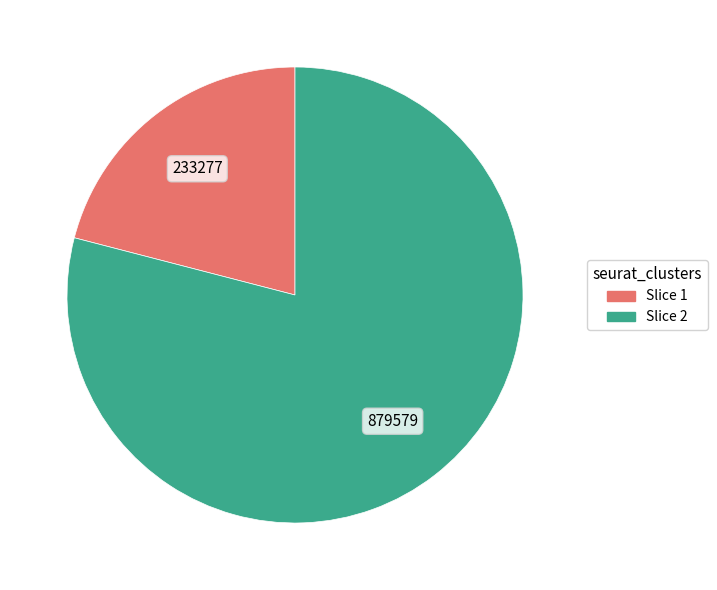

Count the number of slices in the pie.

2